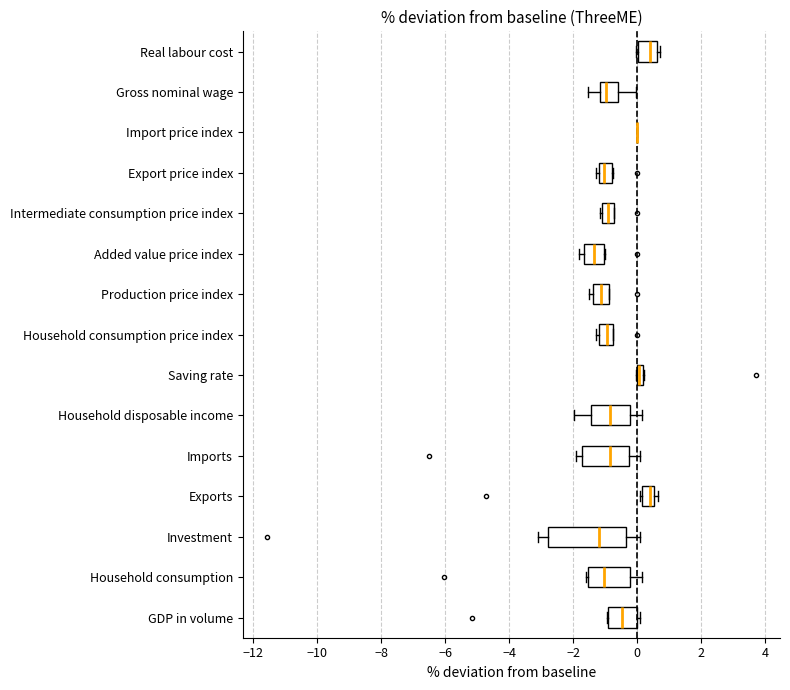

Which box is the widest, from its left edge to its right edge?

Investment